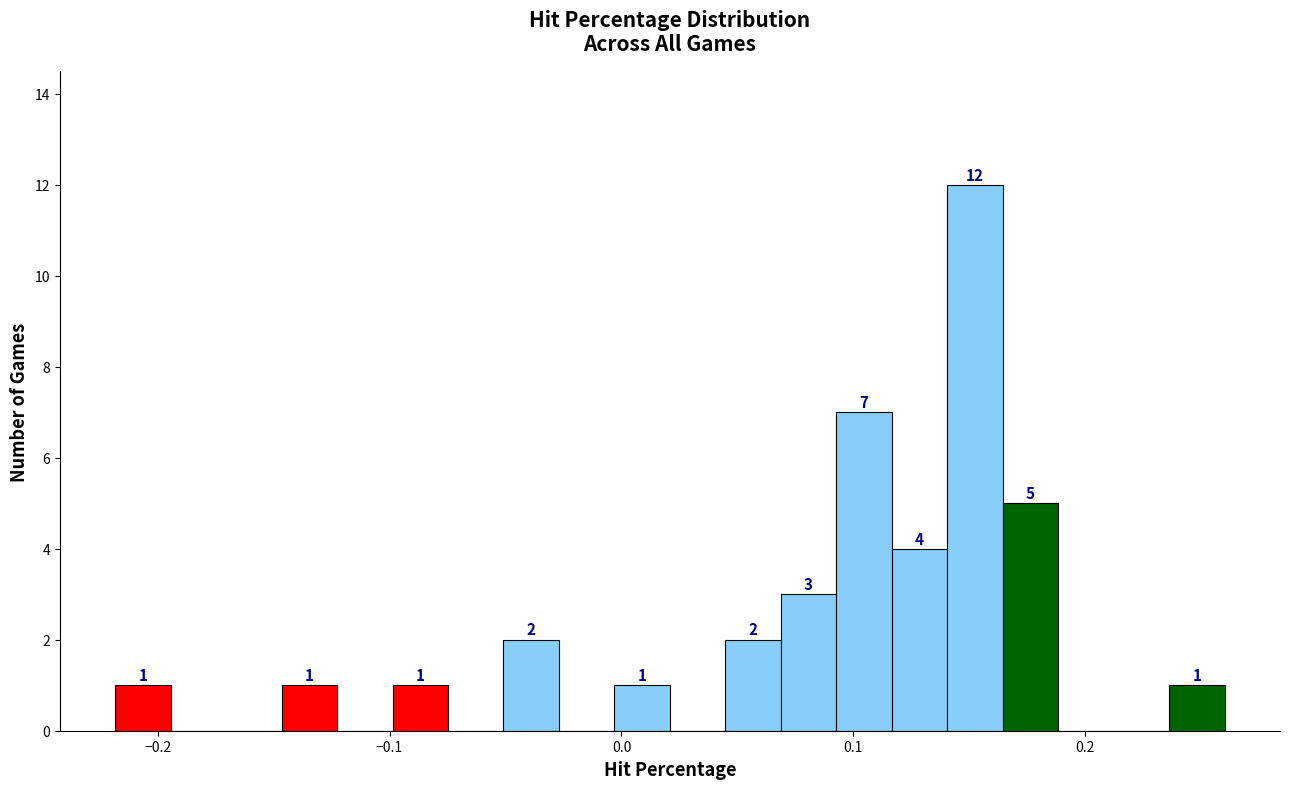

Read against the x-axis, roughly where is the centre of the tallest bar?

0.15